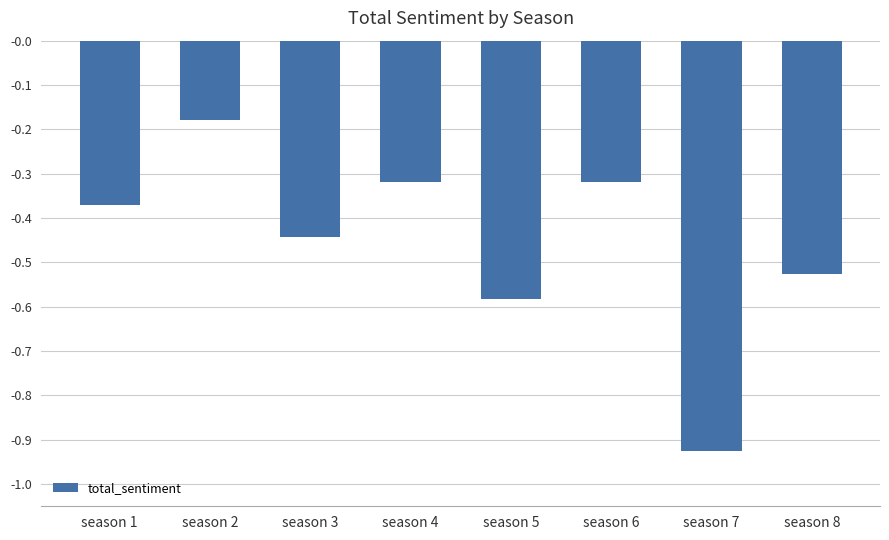

What is the difference between the maximum and minimum values?

0.7